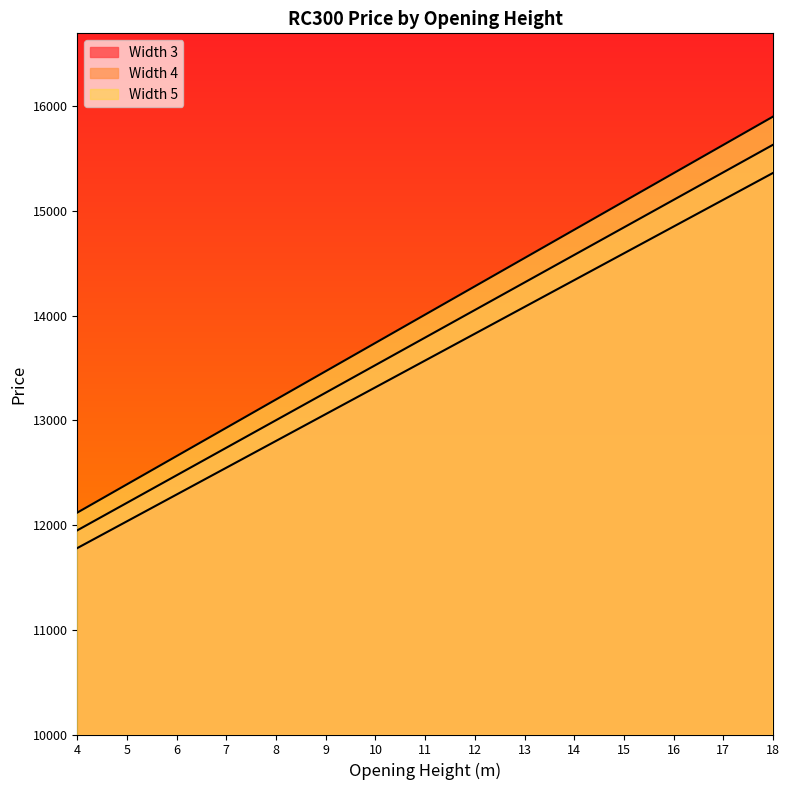

Reading left to right, extract all data points from this chart.

Width 3: 11780.0	12035.9	12291.7	12547.6	12803.4	13059.3	13315.1	13571.0	13826.9	14082.7	14338.6	14594.4	14850.3	15106.1	15362.0
Width 4: 11949.5	12212.4	12475.4	12738.4	13001.4	13264.3	13527.3	13790.3	14053.2	14316.2	14579.2	14842.2	15105.1	15368.1	15631.1
Width 5: 12118.9	12389.0	12659.1	12929.2	13199.3	13469.4	13739.4	14009.5	14279.6	14549.7	14819.8	15089.9	15360.0	15630.0	15900.1